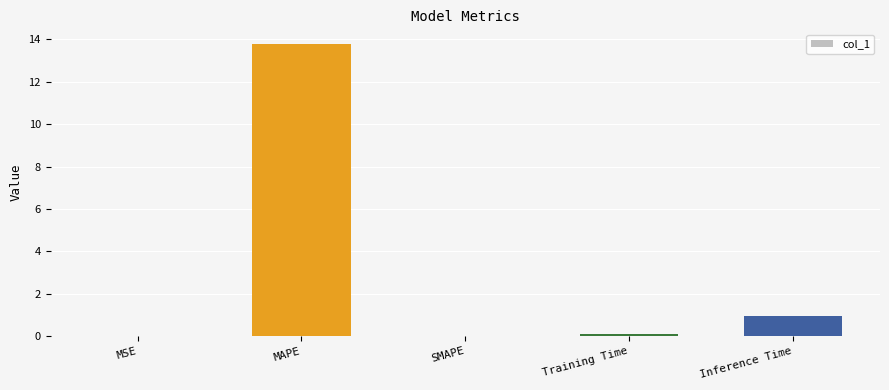

The value at Inference Time is 1.0. True or false?

True